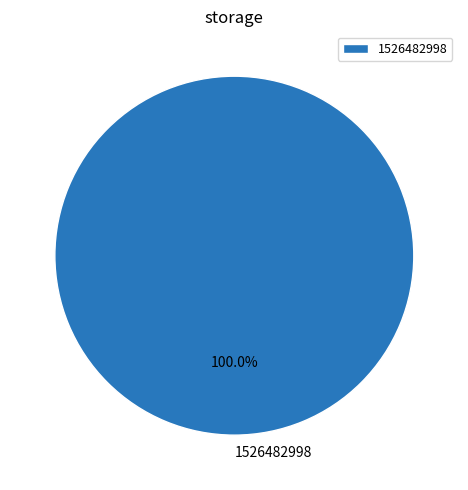

Is there any slice that represents more than half of the pie?

Yes